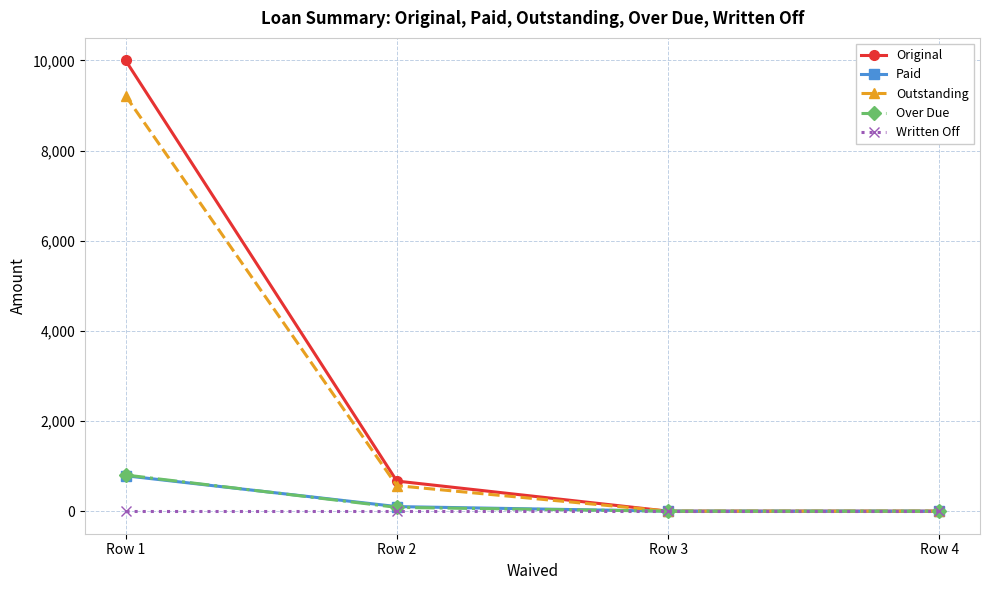

Reading right to left, extract all data points from this chart.

Original: Row 4=0.0	Row 3=0.0	Row 2=668.4	Row 1=10000.0
Paid: Row 4=0.0	Row 3=0.0	Row 2=101.9	Row 1=785.8
Outstanding: Row 4=0.0	Row 3=0.0	Row 2=566.5	Row 1=9214.2
Over Due: Row 4=0.0	Row 3=0.0	Row 2=84.8	Row 1=802.9
Written Off: Row 4=0.0	Row 3=0.0	Row 2=0.0	Row 1=0.0